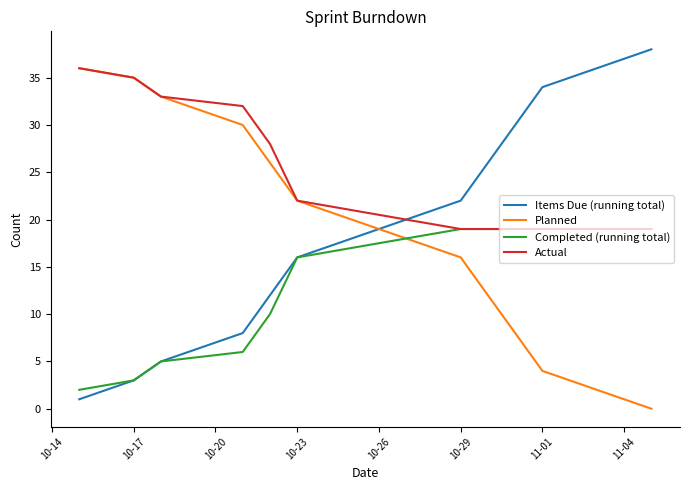

At how many categories does at least one series exceed 5?

13